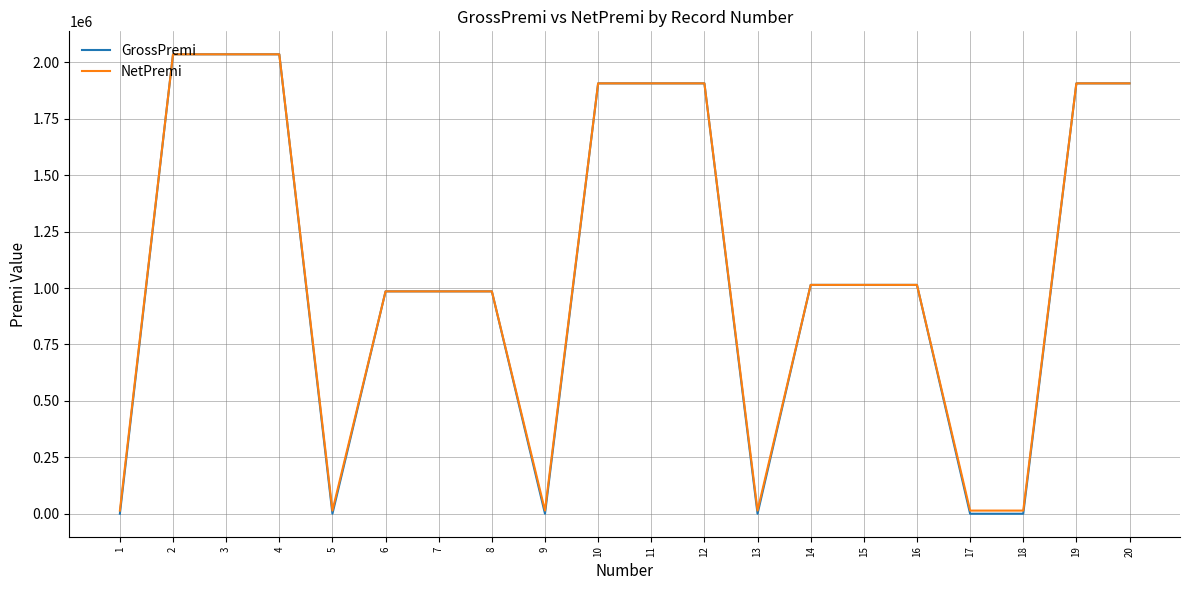

The value of GrossPremi at 18 is 0. True or false?

True